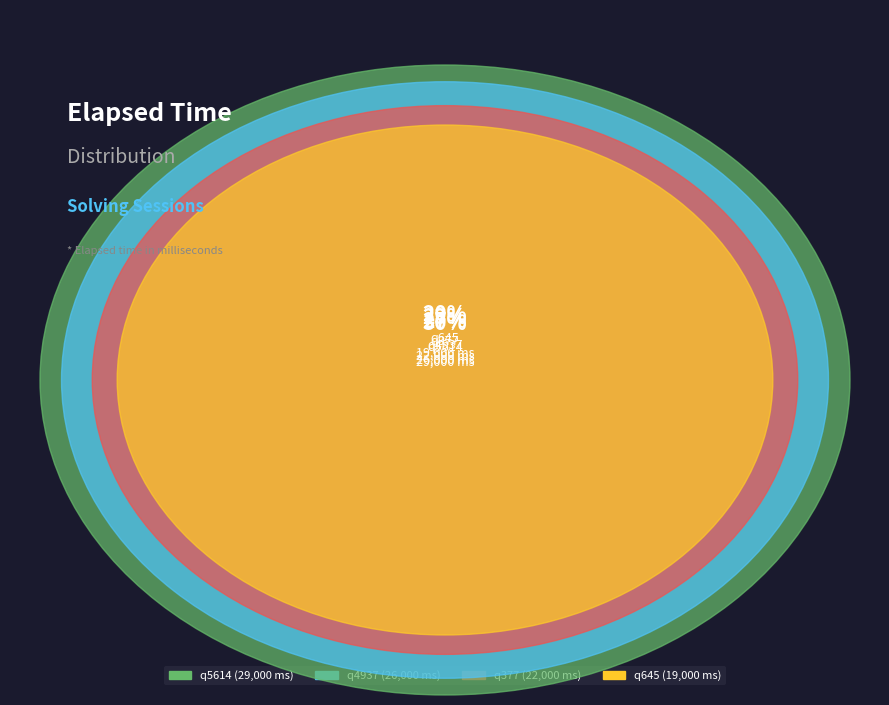

Rank the categories by value from lowest to highest.

q645, q377, q4937, q5614